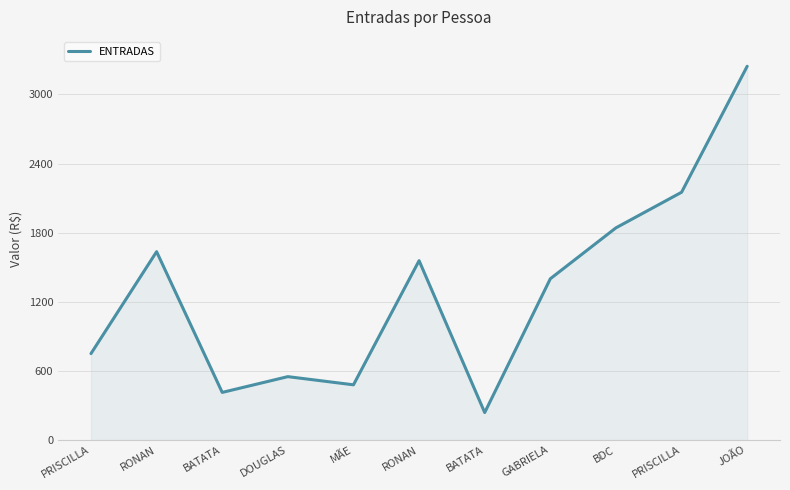

Reading right to left, extract all data points from this chart.

3245	2151	1842	1400	238	1557	479	550	413	1635	750